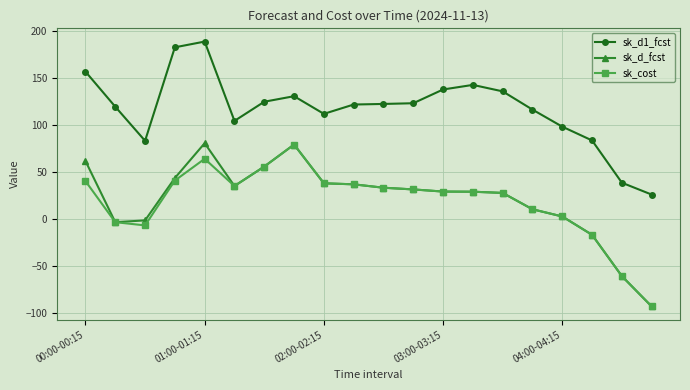

Which series has the widest spread of values?

sk_d_fcst